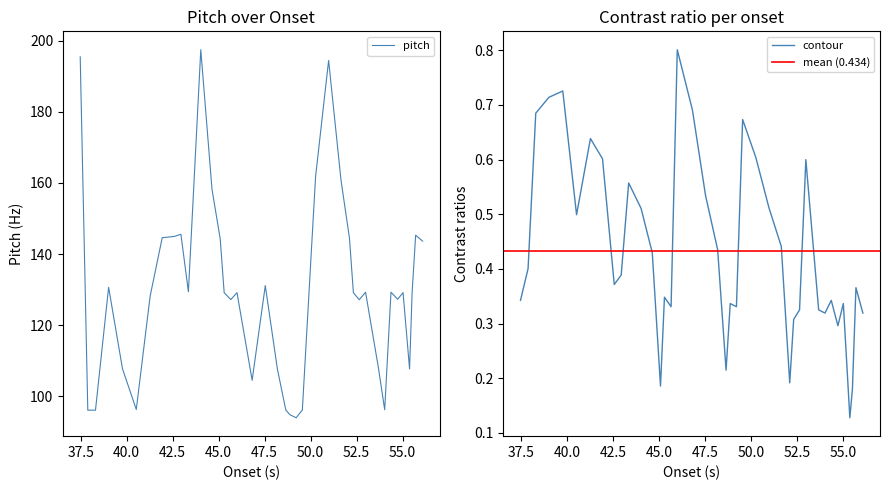

Which series has the largest total across all categories?

pitch